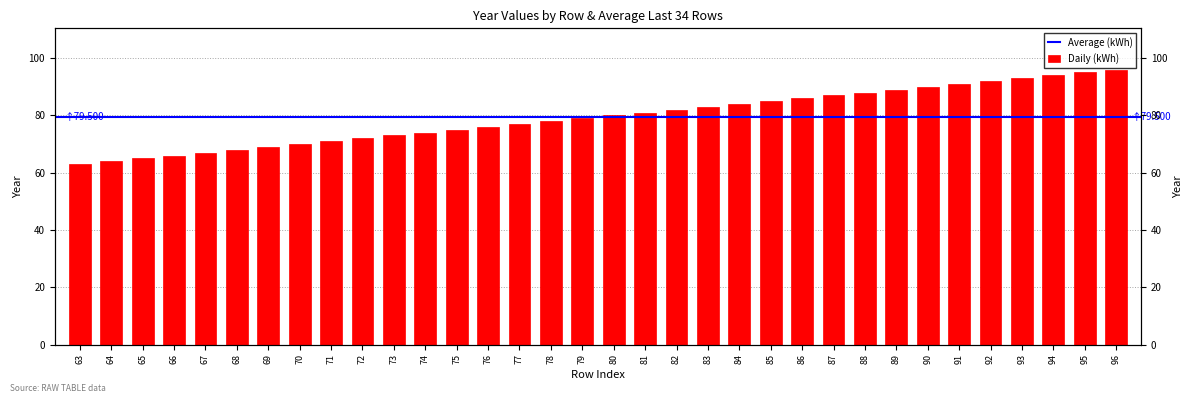

Which has a higher value, 65 or 86?

86